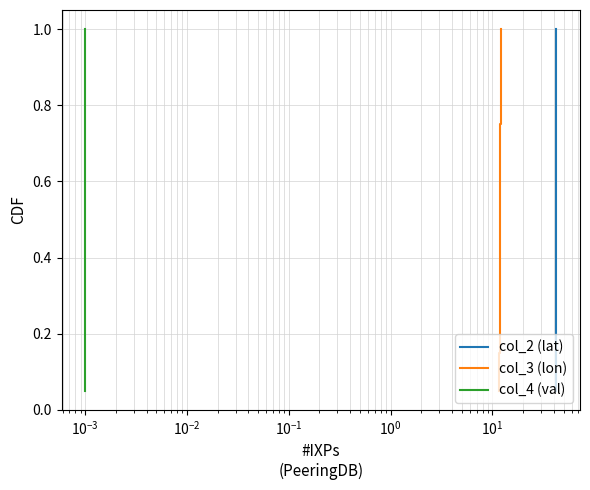

Count the number of categories in the chart.

20